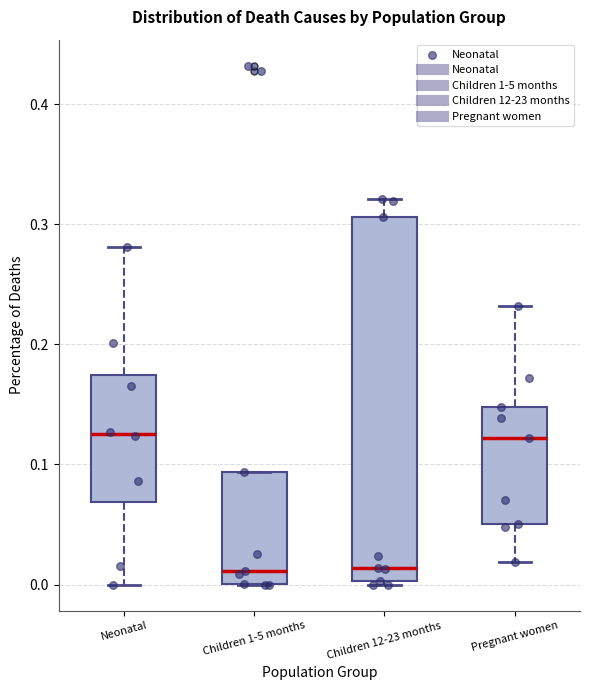

Reading left to right, read every box against the y-axis: the position of its median line, the range the box covers, and the ends of its whiskers. The values are not printed on the chart, so give them approximately, as read against the axis.

Neonatal: median 0.12, box 0.07 to 0.17, whiskers 0.00 to 0.28
Children 1-5 months: median 0.01, box 0.00 to 0.09, whiskers 0.00 to 0.09
Children 12-23 months: median 0.01, box 0.00 to 0.31, whiskers 0.00 to 0.32
Pregnant women: median 0.12, box 0.05 to 0.15, whiskers 0.02 to 0.23